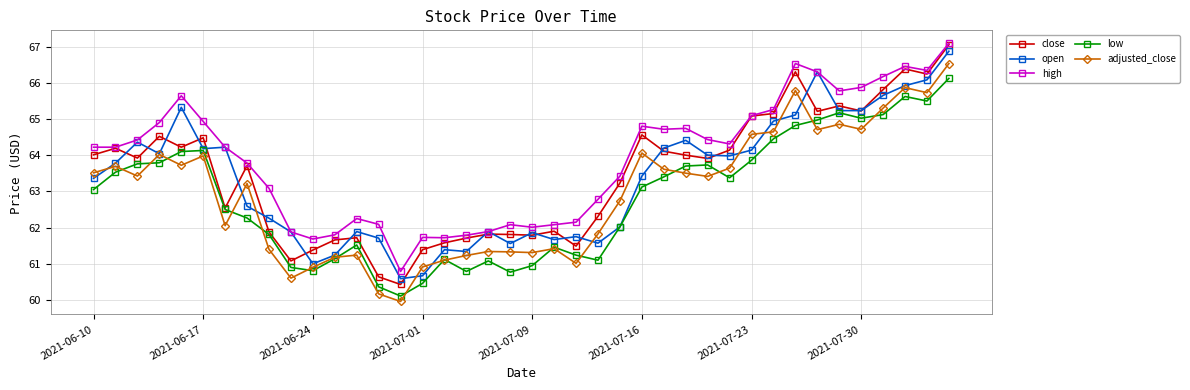

What is the minimum value for low?

60.1